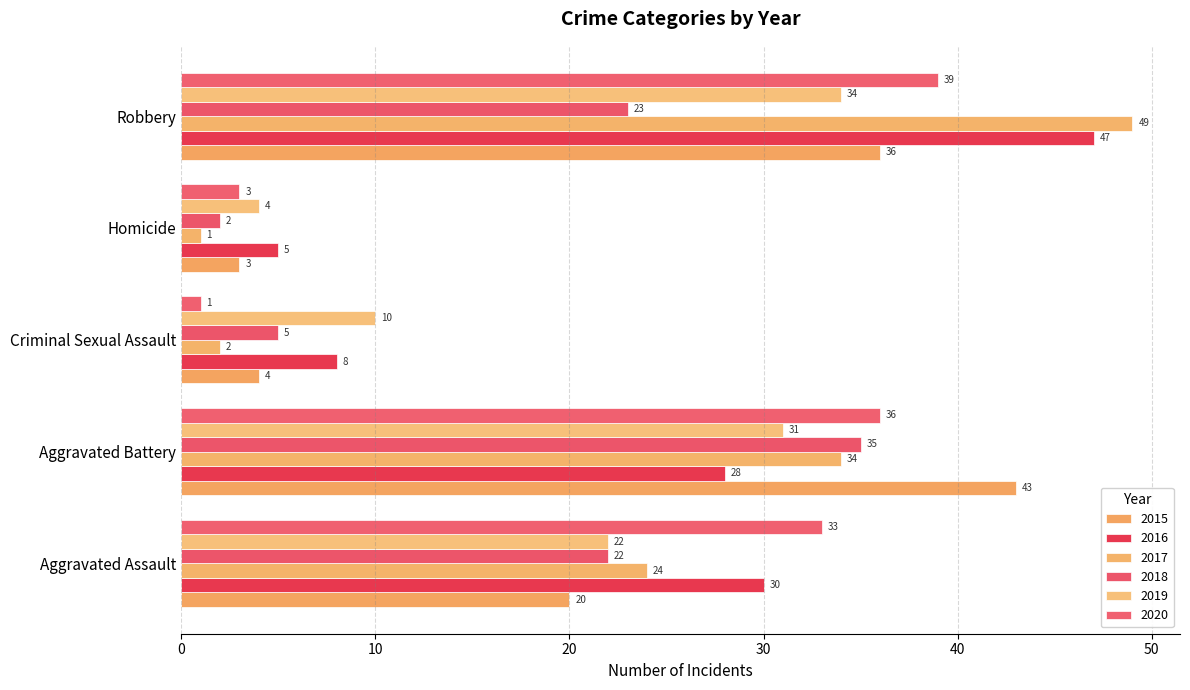

Rank the categories by 2016 value from lowest to highest.

Homicide, Criminal Sexual Assault, Aggravated Battery, Aggravated Assault, Robbery